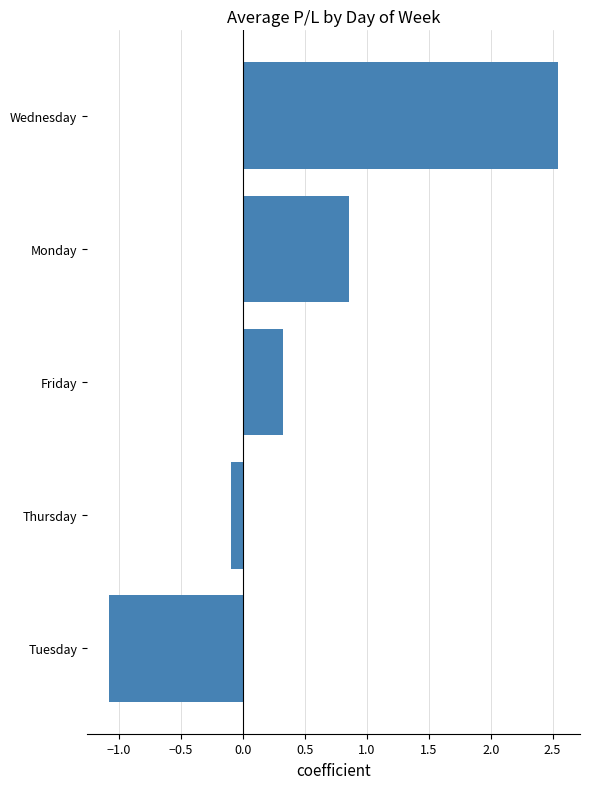

What is the difference between the maximum and minimum values?

3.6